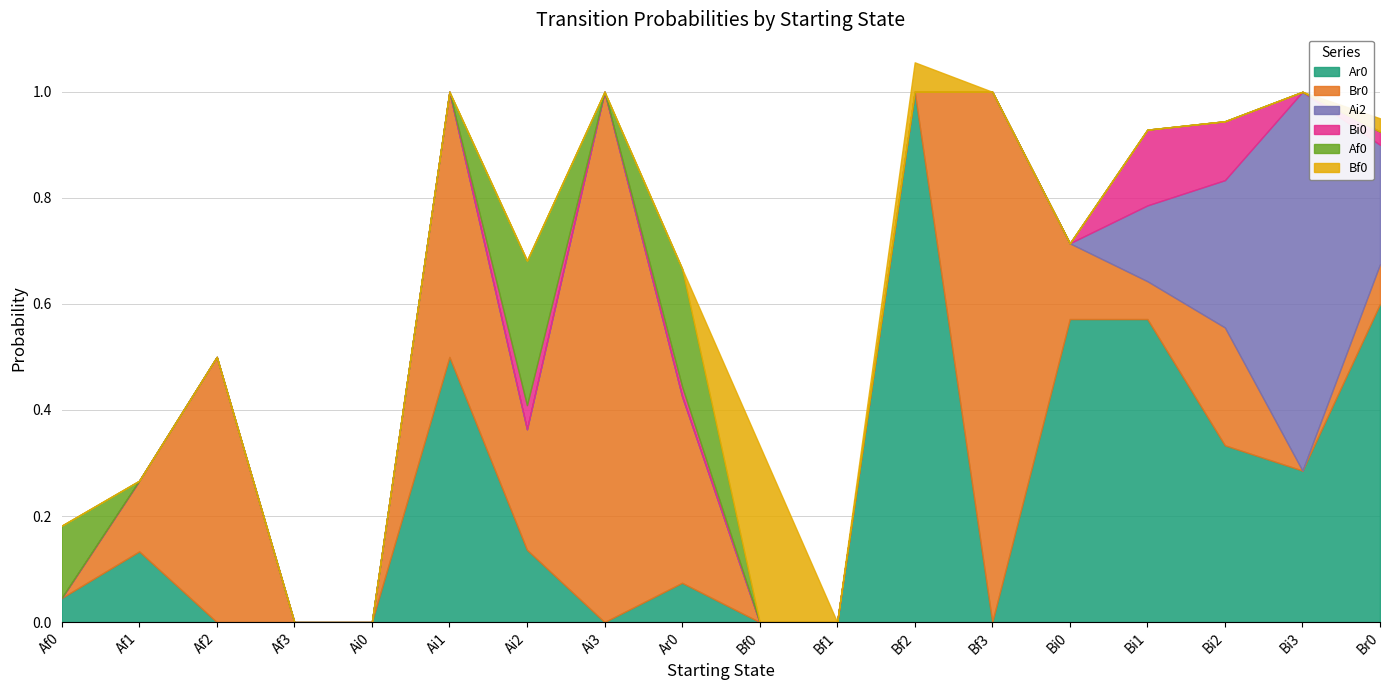

Reading left to right, what are all the values shown in this chart?

Ar0: Af0=0.0	Af1=0.1	Af2=0.0	Af3=0.0	Ai0=0.0	Ai1=0.5	Ai2=0.1	Ai3=0.0	Ar0=0.1	Bf0=0.0	Bf1=0.0	Bf2=1.0	Bf3=0.0	Bi0=0.6	Bi1=0.6	Bi2=0.3	Bi3=0.3	Br0=0.6
Br0: Af0=0.0	Af1=0.1	Af2=0.5	Af3=0.0	Ai0=0.0	Ai1=0.5	Ai2=0.2	Ai3=1.0	Ar0=0.4	Bf0=0.0	Bf1=0.0	Bf2=0.0	Bf3=1.0	Bi0=0.1	Bi1=0.1	Bi2=0.2	Bi3=0.0	Br0=0.1
Ai2: Af0=0.0	Af1=0.0	Af2=0.0	Af3=0.0	Ai0=0.0	Ai1=0.0	Ai2=0.0	Ai3=0.0	Ar0=0.0	Bf0=0.0	Bf1=0.0	Bf2=0.0	Bf3=0.0	Bi0=0.0	Bi1=0.1	Bi2=0.3	Bi3=0.7	Br0=0.2
Bi0: Af0=0.0	Af1=0.0	Af2=0.0	Af3=0.0	Ai0=0.0	Ai1=0.0	Ai2=0.0	Ai3=0.0	Ar0=0.0	Bf0=0.0	Bf1=0.0	Bf2=0.0	Bf3=0.0	Bi0=0.0	Bi1=0.1	Bi2=0.1	Bi3=0.0	Br0=0.0
Af0: Af0=0.1	Af1=0.0	Af2=0.0	Af3=0.0	Ai0=0.0	Ai1=0.0	Ai2=0.3	Ai3=0.0	Ar0=0.2	Bf0=0.0	Bf1=0.0	Bf2=0.0	Bf3=0.0	Bi0=0.0	Bi1=0.0	Bi2=0.0	Bi3=0.0	Br0=0.0
Bf0: Af0=0.0	Af1=0.0	Af2=0.0	Af3=0.0	Ai0=0.0	Ai1=0.0	Ai2=0.0	Ai3=0.0	Ar0=0.0	Bf0=0.3	Bf1=0.0	Bf2=0.1	Bf3=0.0	Bi0=0.0	Bi1=0.0	Bi2=0.0	Bi3=0.0	Br0=0.0